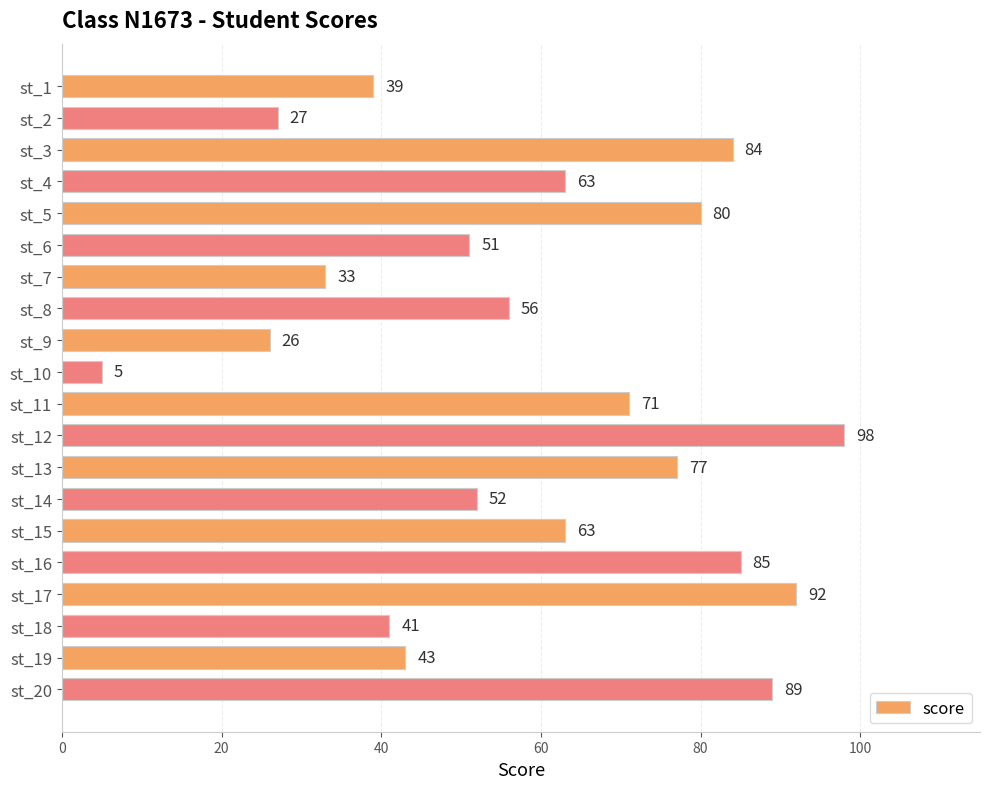

Reading top to bottom, transcribe all the data shown in this chart.

39	27	84	63	80	51	33	56	26	5	71	98	77	52	63	85	92	41	43	89